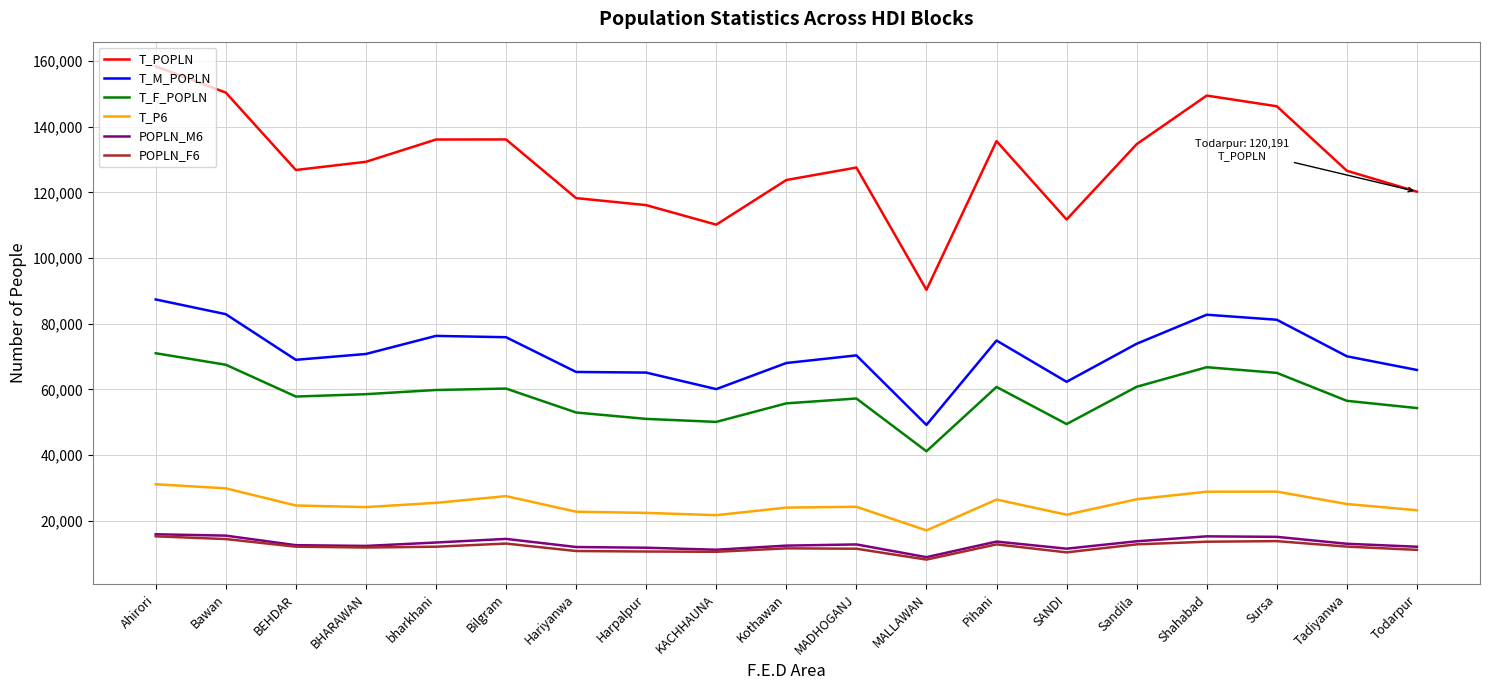

What is the minimum value shown in the chart?

8149